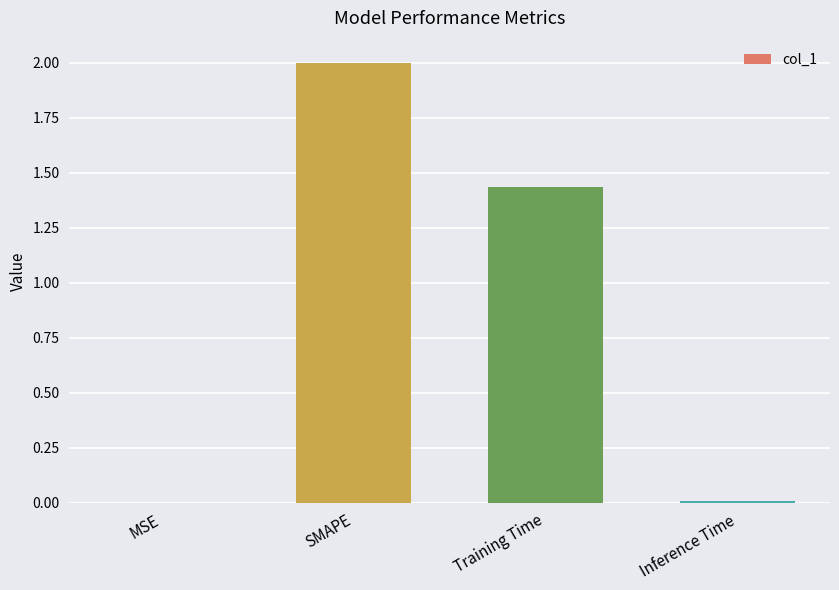

What is the change in value from SMAPE to Training Time?

-0.6